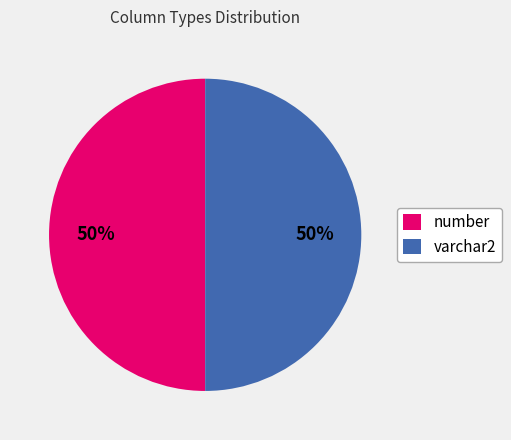

How many segments does this pie chart have?

2